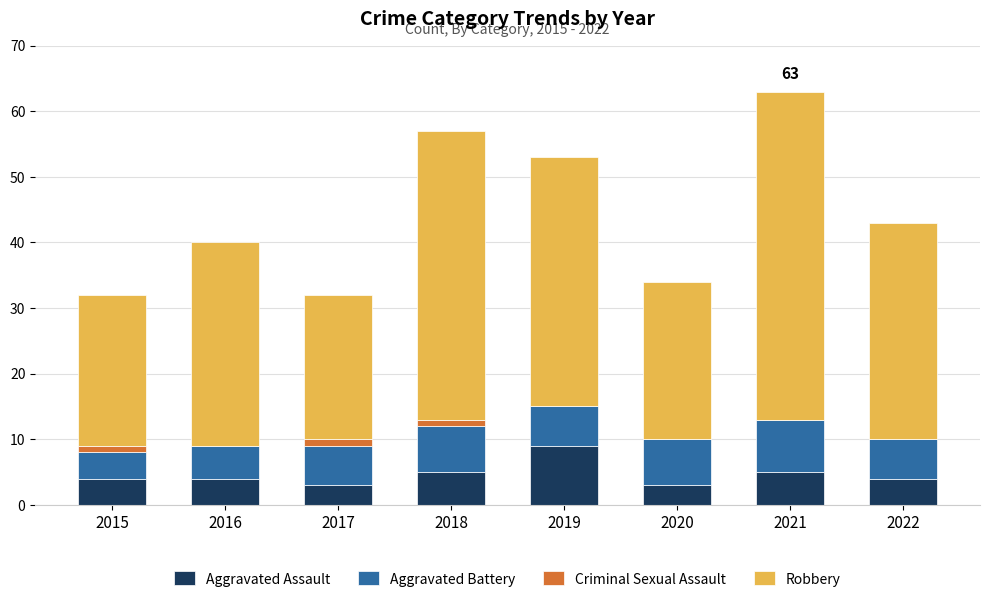

At which category is the sum across all series the highest?

2021